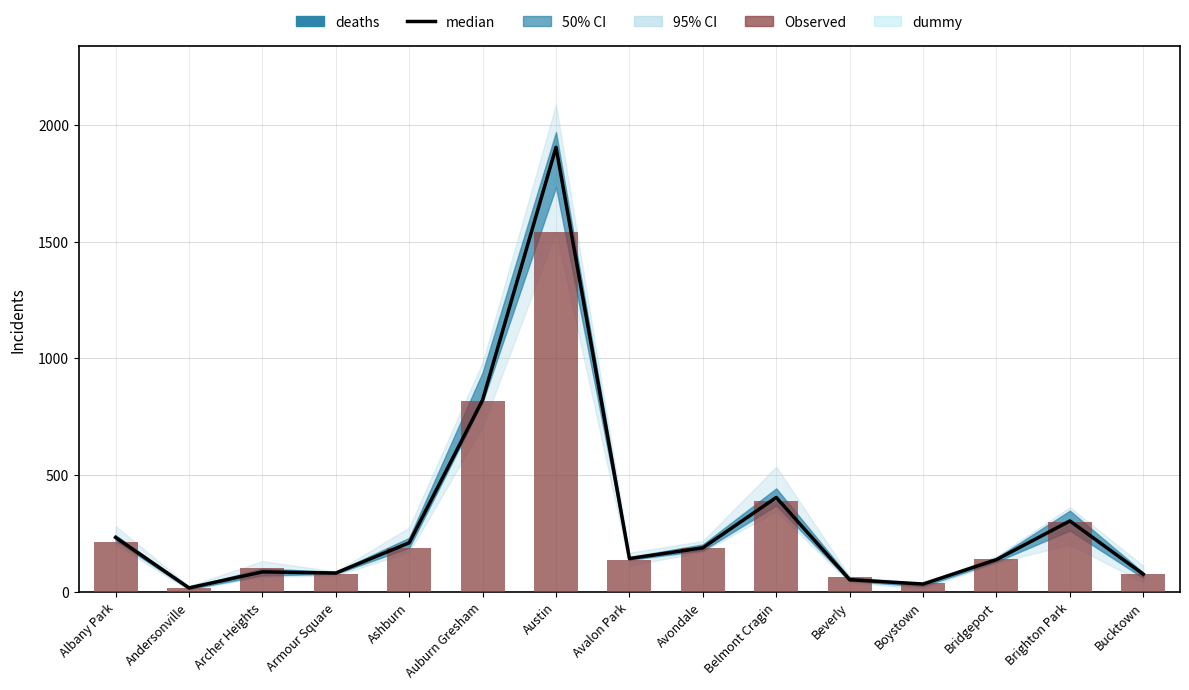

How many groups of bars are there?

15